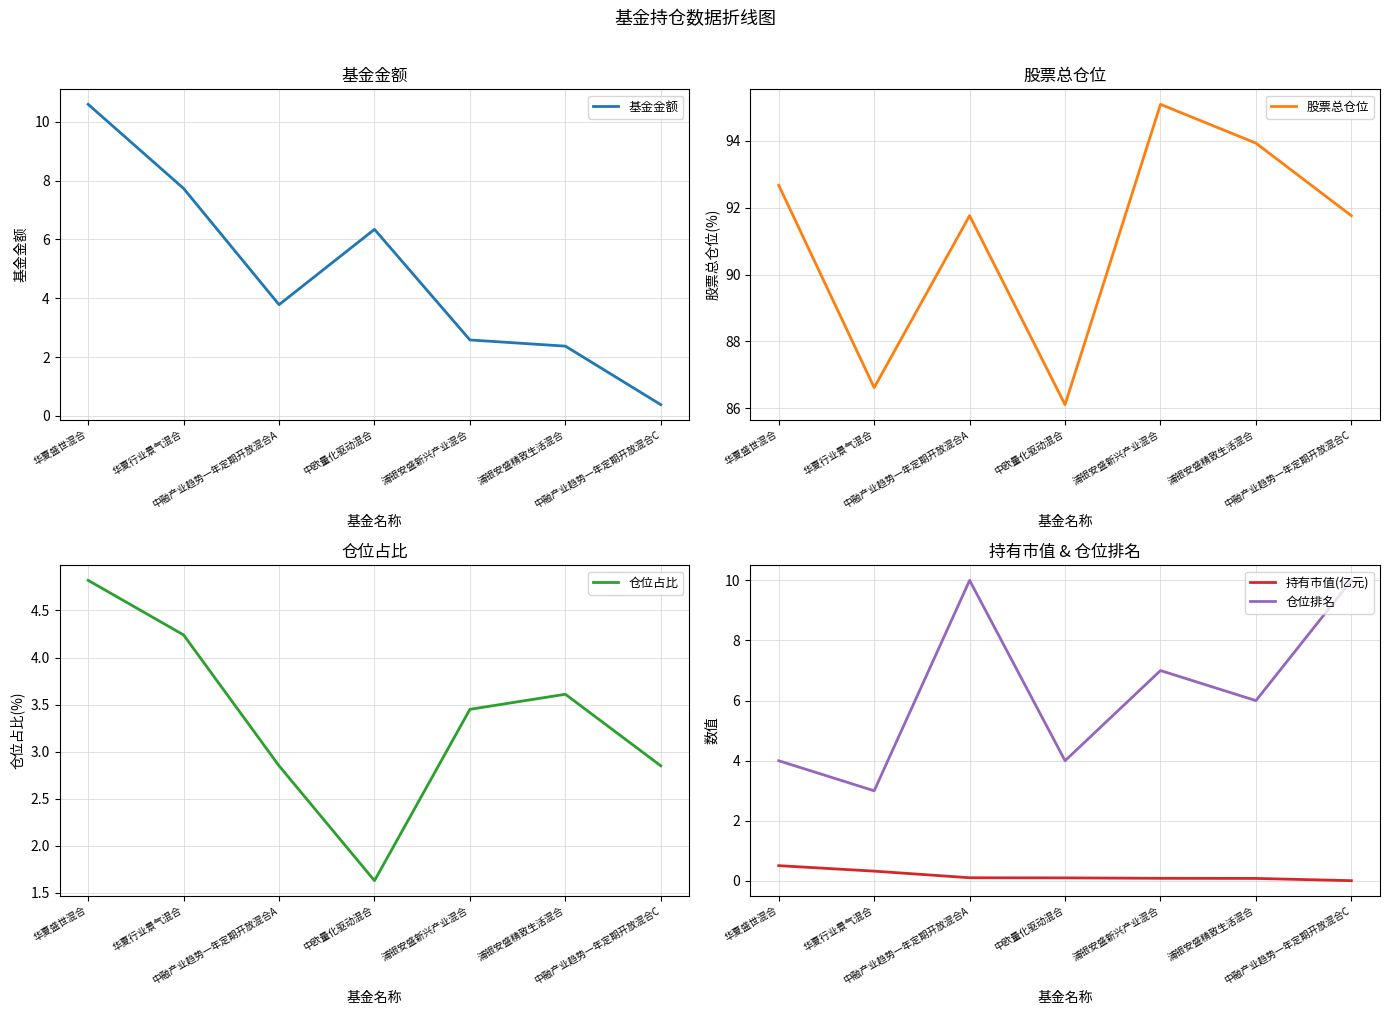

How many interior local peaks does the 基金金额 series have?

1